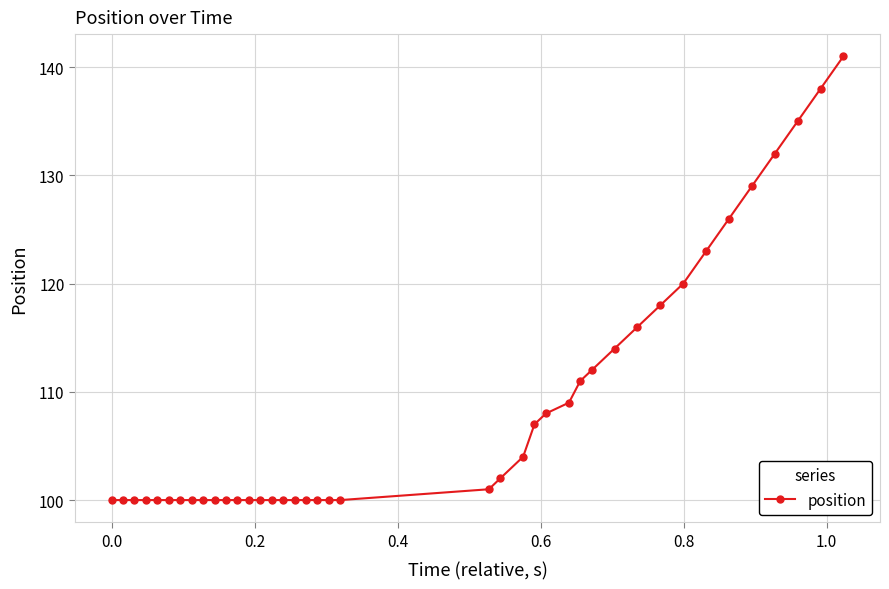

Does the chart display data point markers on the line(s)?

Yes